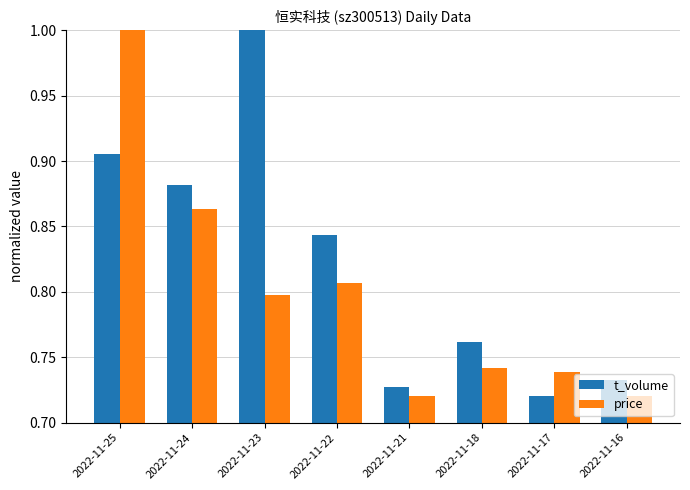

The value of price at 2022-11-18 is 0.5. True or false?

False